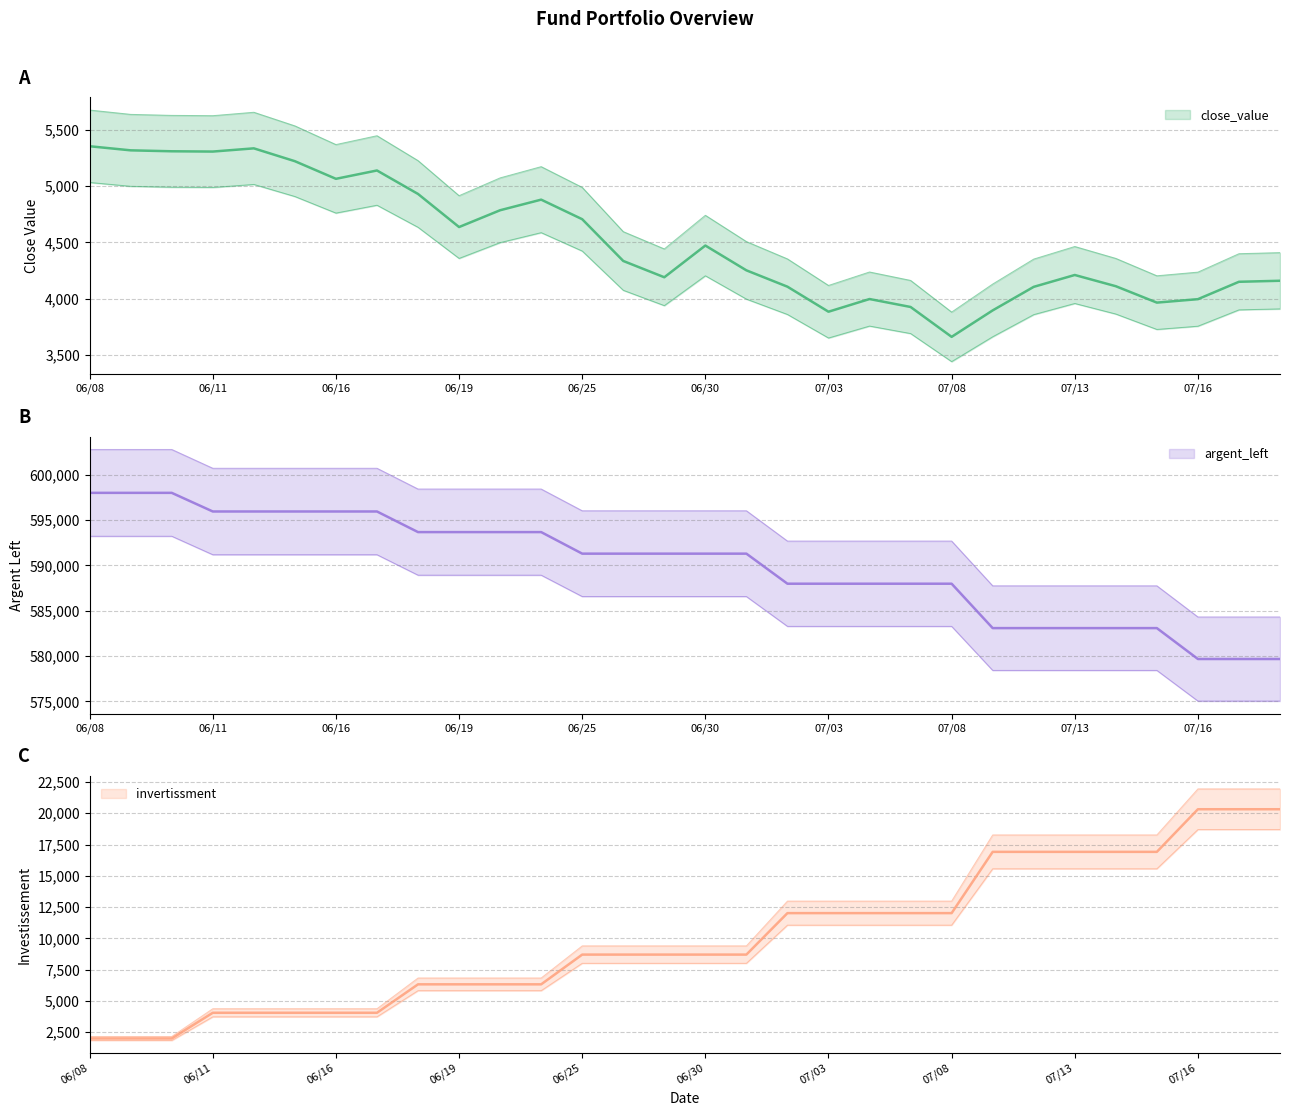

Which label corresponds to the smallest value in the chart?

06/08